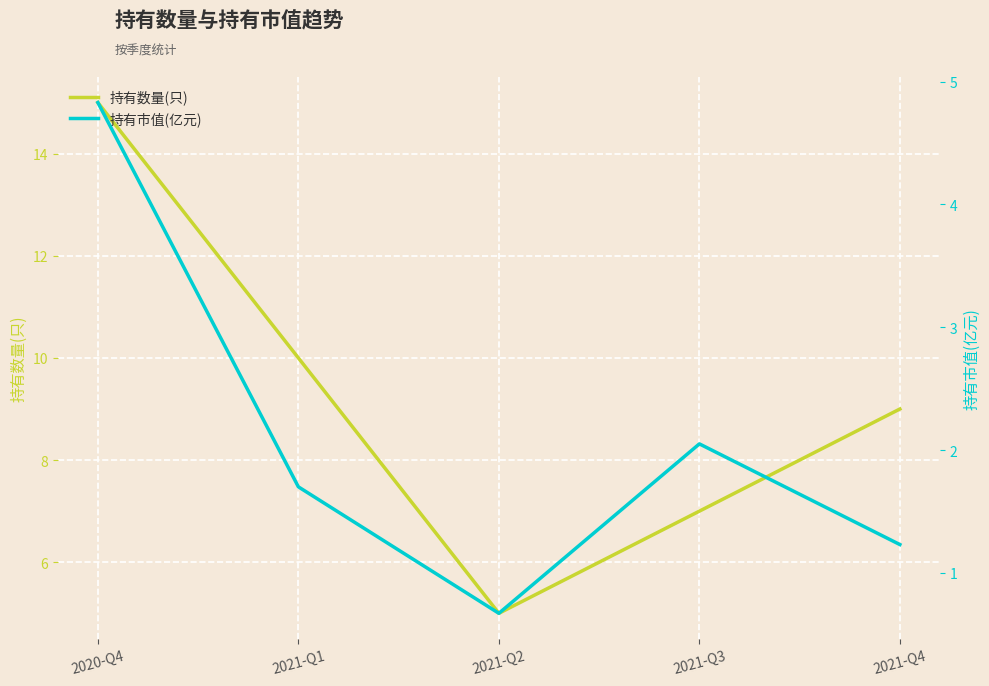

True or false: 持有市值(亿元) and 持有数量(只) intersect in this chart.

False